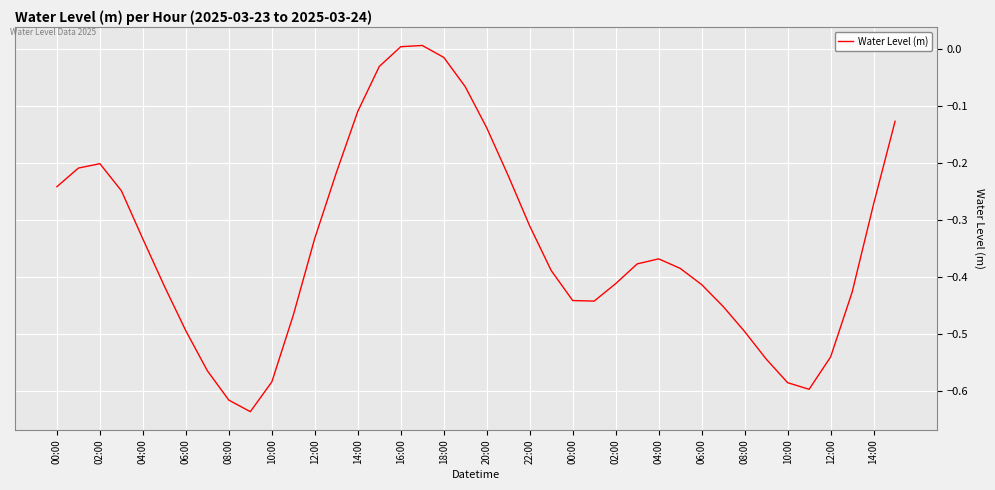

How many lines are shown in the chart?

1